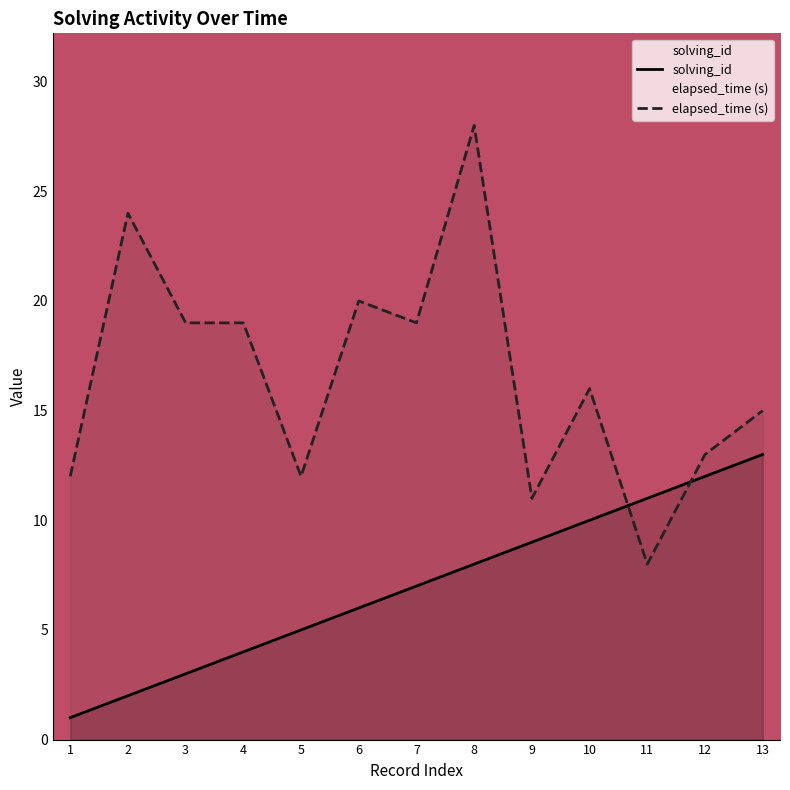

Reading right to left, list all the values displayed in this chart.

solving_id: 13	12	11	10	9	8	7	6	5	4	3	2	1
elapsed_time: 15	13	8	16	11	28	19	20	12	19	19	24	12